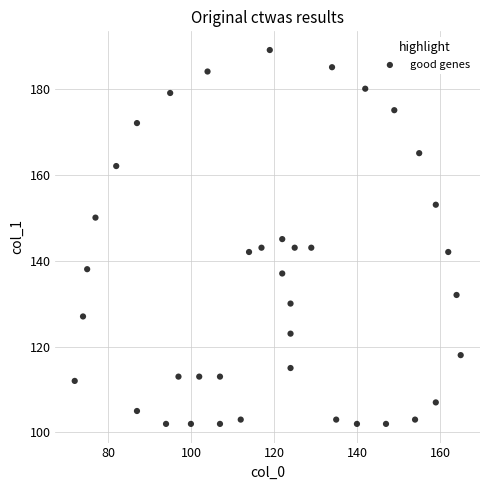

What is the range of X values (max minus min)?

93